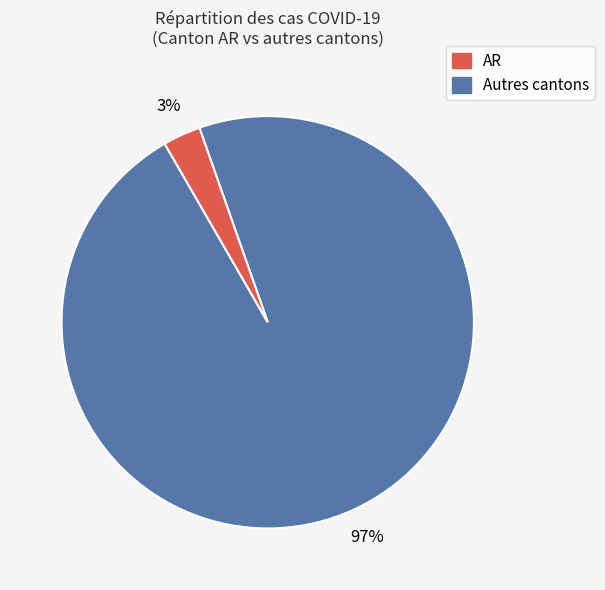

Is there any slice that represents more than half of the pie?

Yes